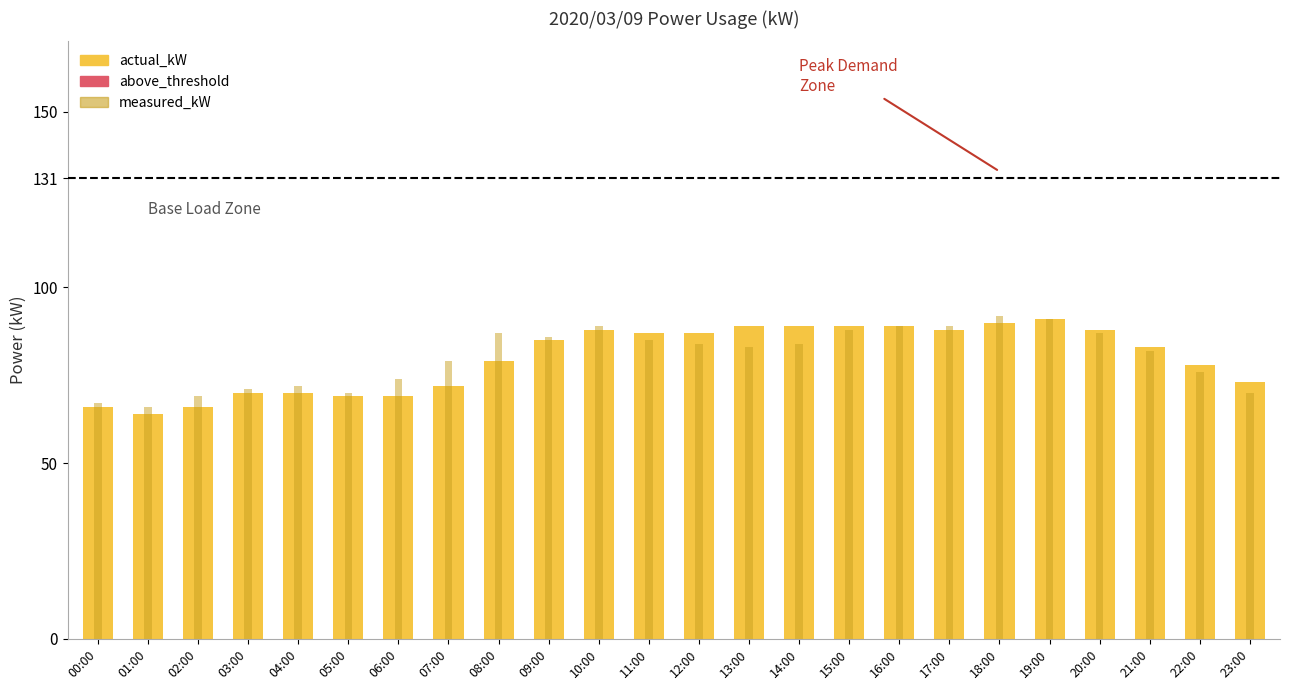

What is the difference between the maximum and second lowest values in the actual_kW series?

25